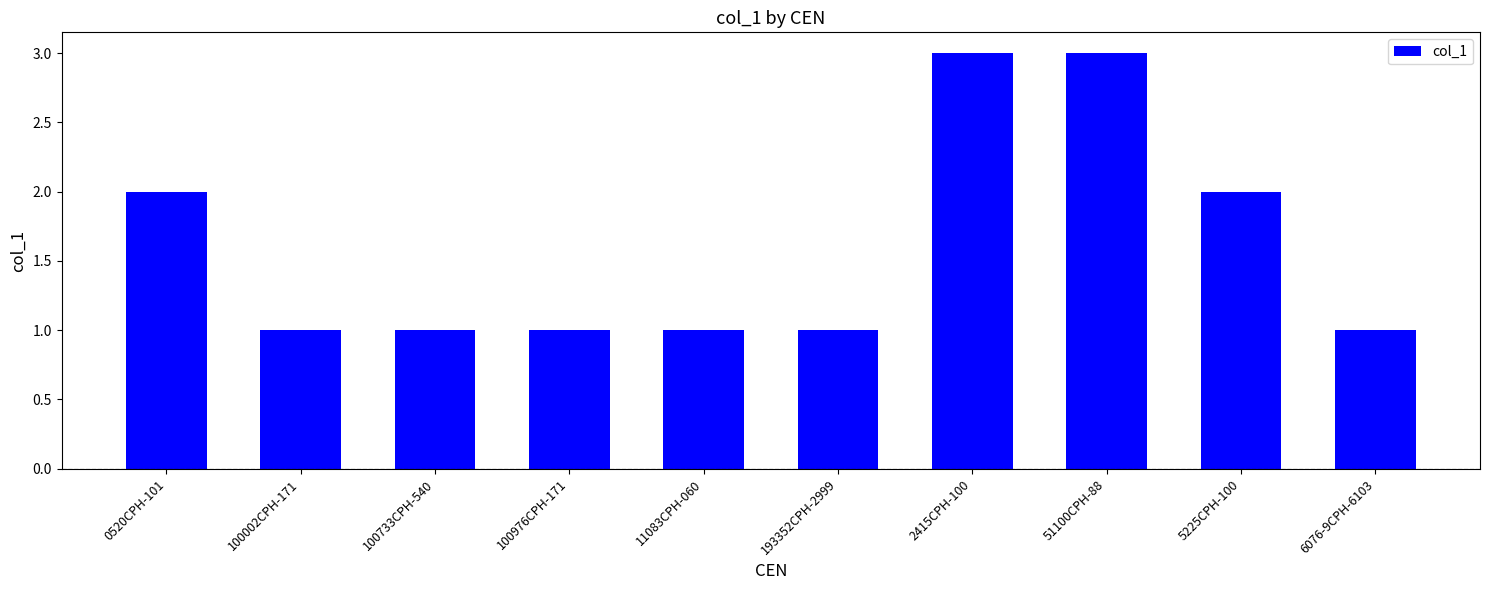

What is the change in value from 100002CPH-171 to 51100CPH-88?

+2